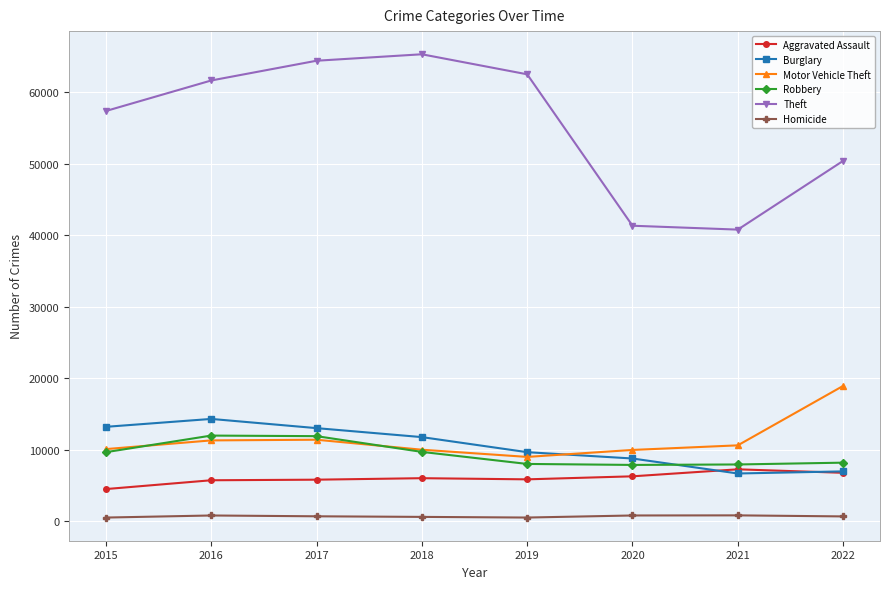

True or false: Motor Vehicle Theft and Homicide intersect in this chart.

False